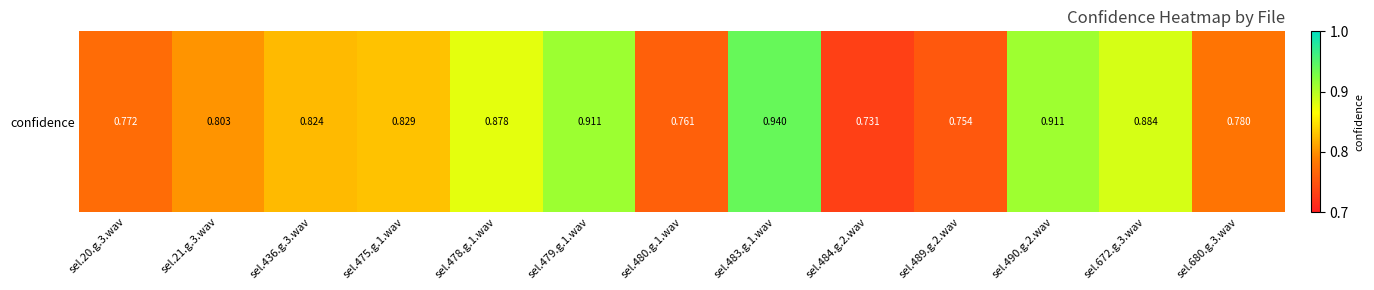

Where is the data nearest to the value 0?

sel.484.g.2.wav